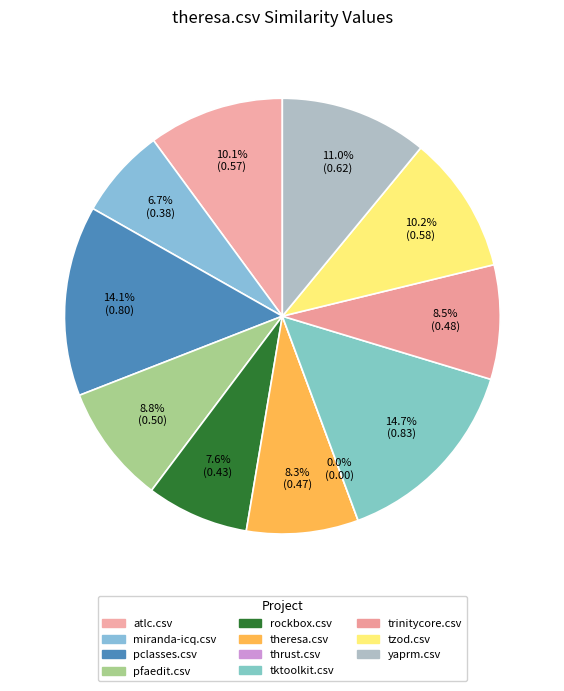

Is it true that pfaedit.csv is 22% of the pie?

False